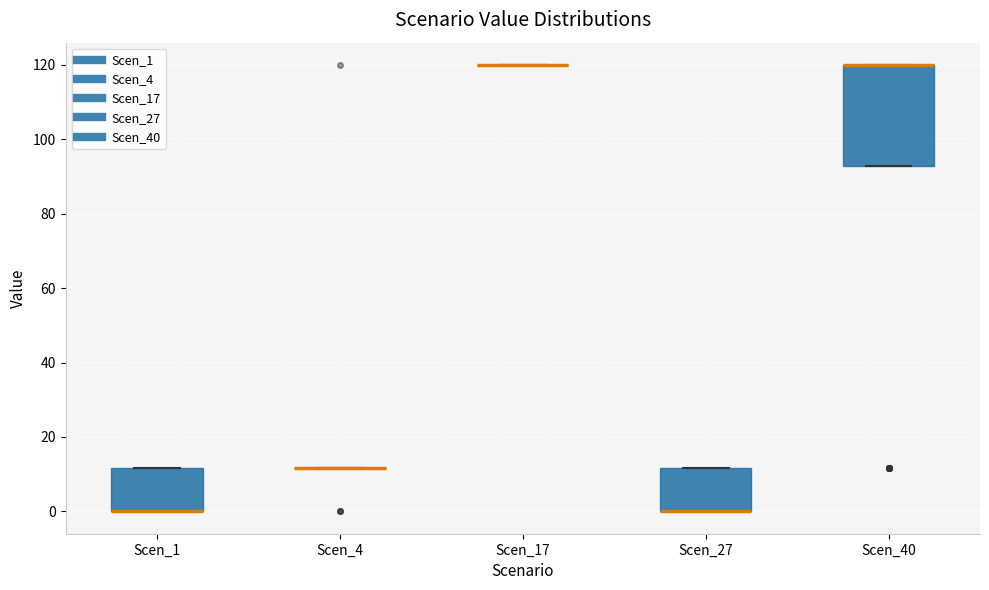

Which box is the tallest, from its lower edge to its upper edge?

Scen_40